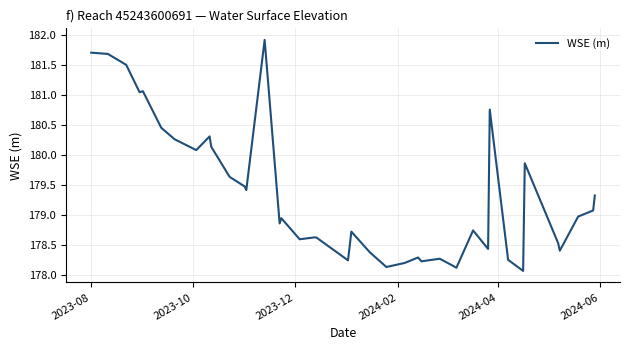

What is the difference between the maximum and minimum values?

3.9